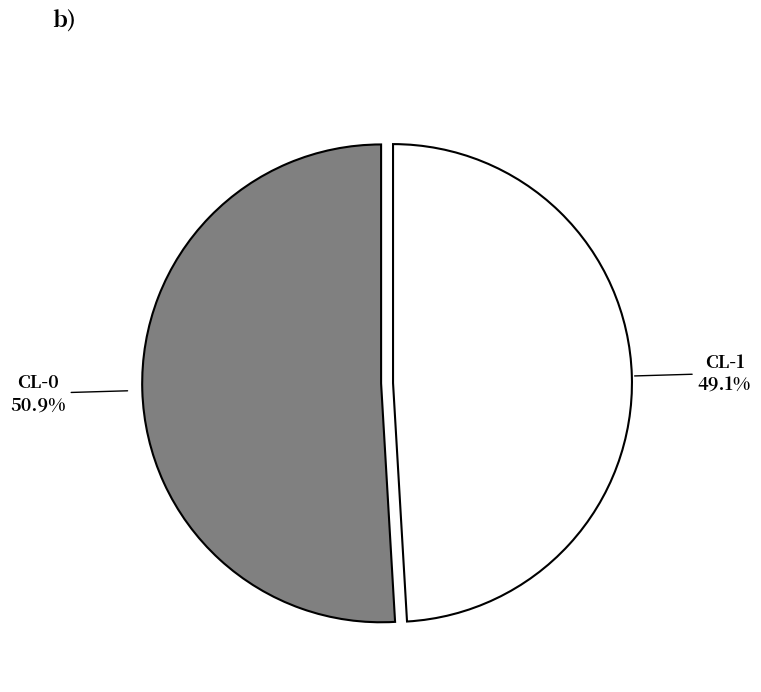

How many slices are in this pie chart?

2